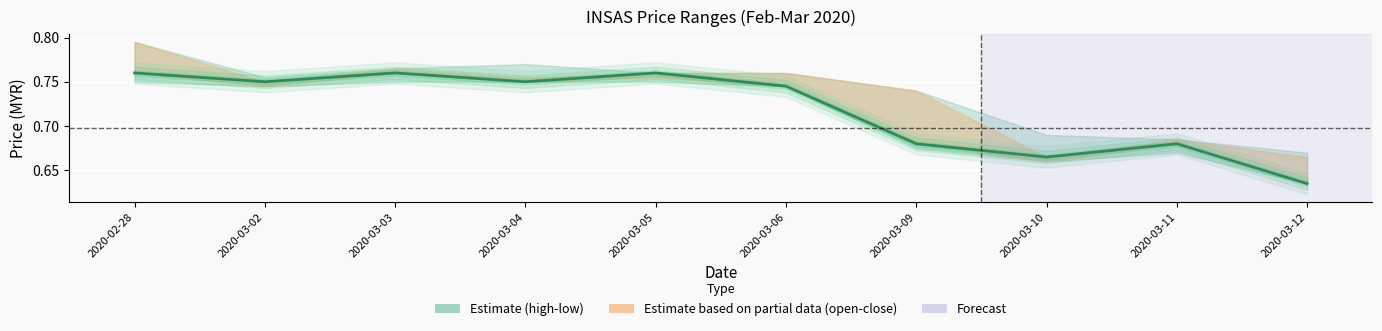

List the labels in order of value, largest first.

2020-02-28, 2020-03-03, 2020-03-05, 2020-03-02, 2020-03-04, 2020-03-06, 2020-03-09, 2020-03-11, 2020-03-10, 2020-03-12